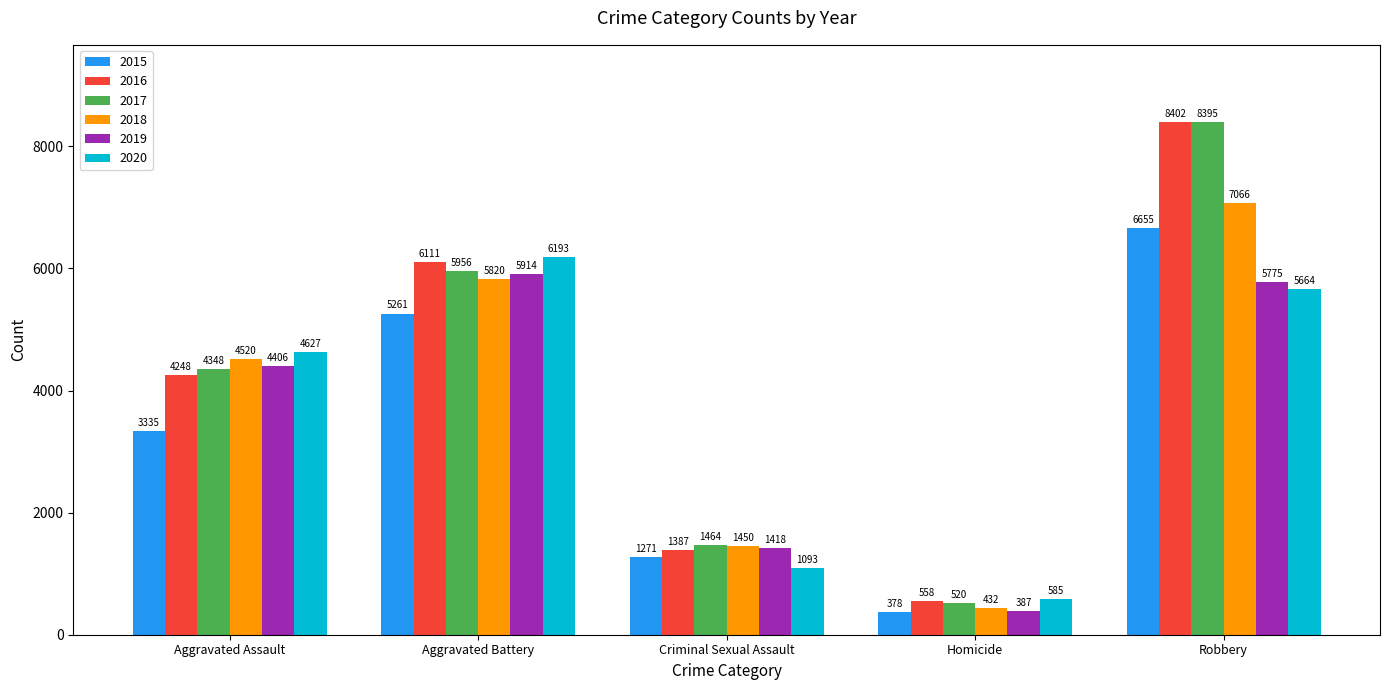

What is the difference between the highest and lowest values at Criminal Sexual Assault?

371